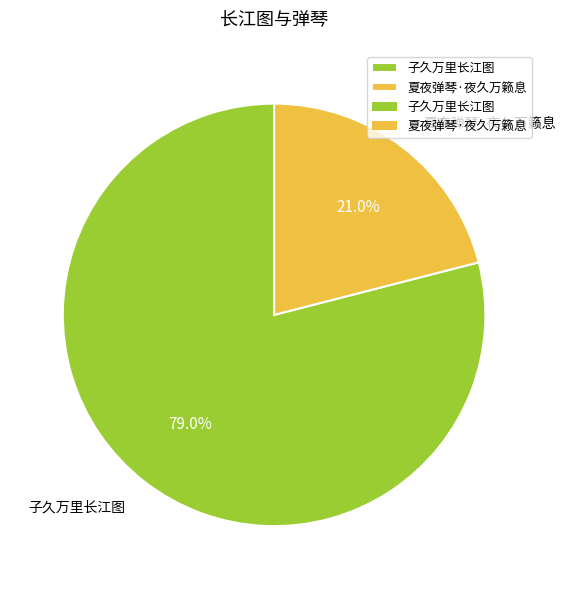

Is it true that 夏夜弹琴·夜久万籁息 is 21% of the pie?

True